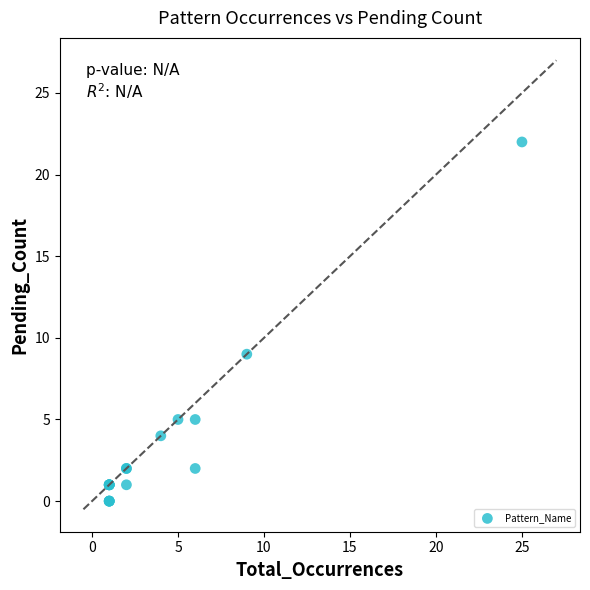

What Y value in the scatter plot is closest to 11?

9